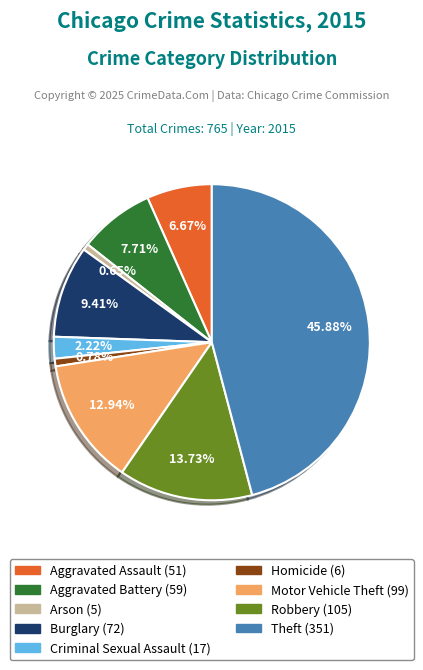

Is there a majority slice in this chart?

No